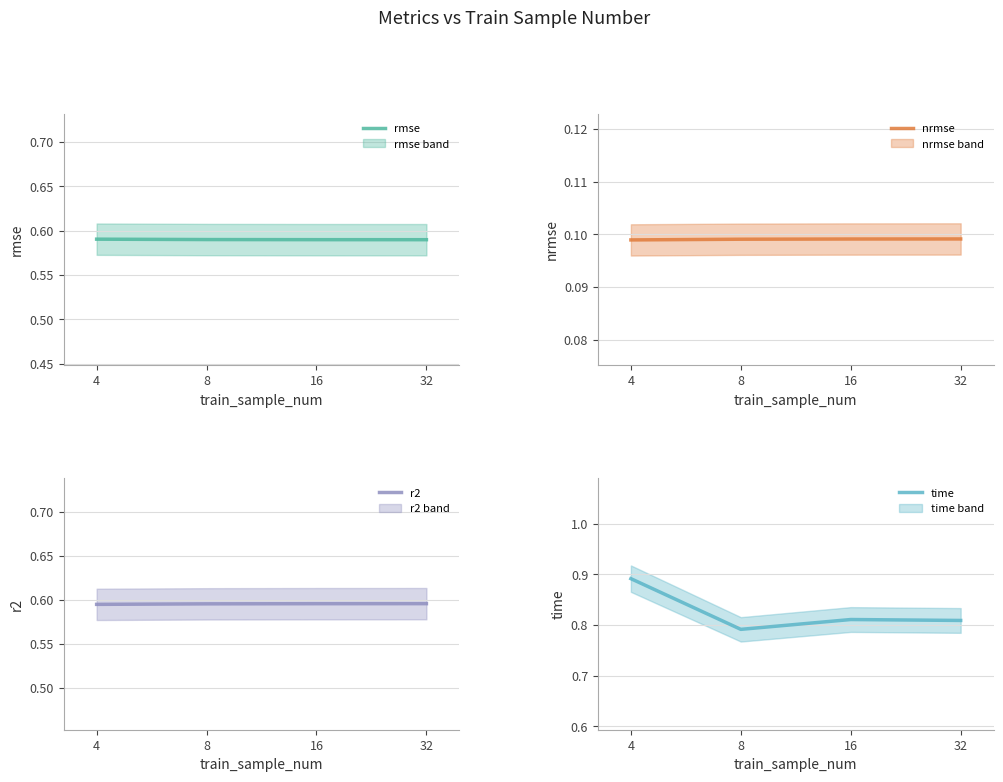

What is the value of the nrmse point at the 3rd from the left?

0.1